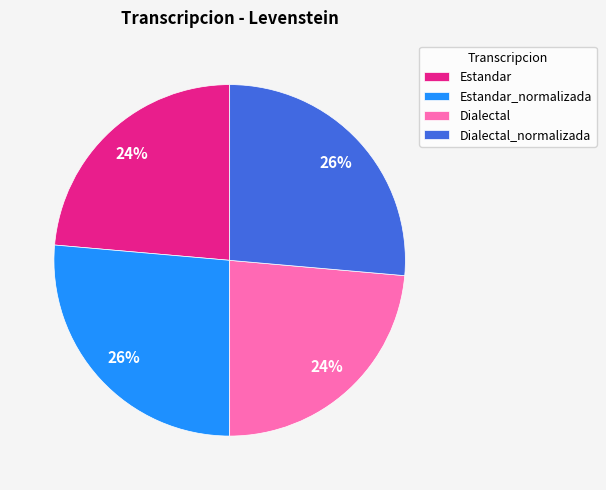

How many segments does this pie chart have?

4